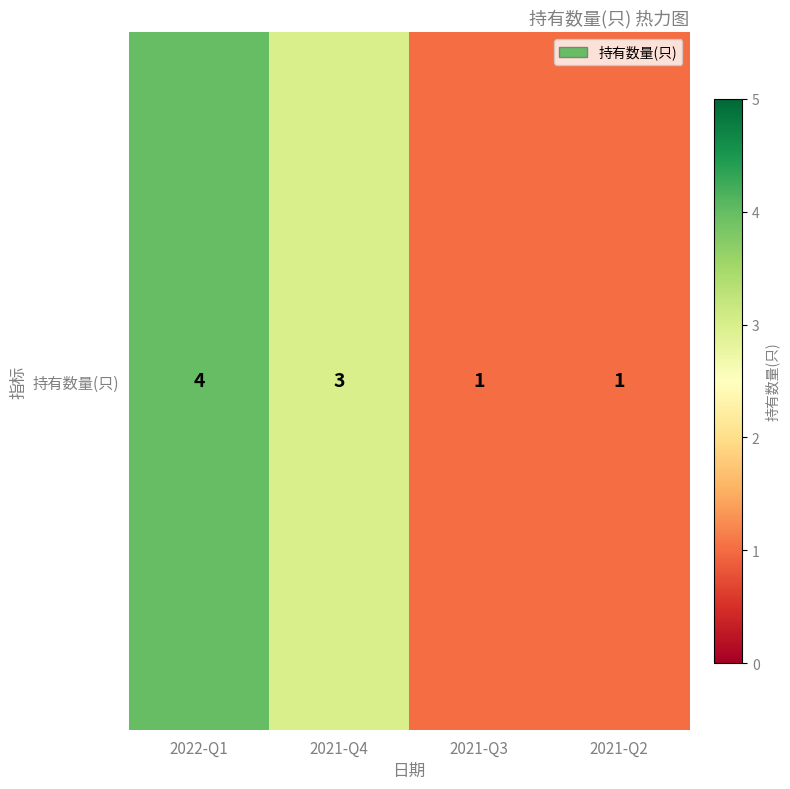

What is the sum of the values at 2022-Q1 and 2021-Q4?

7